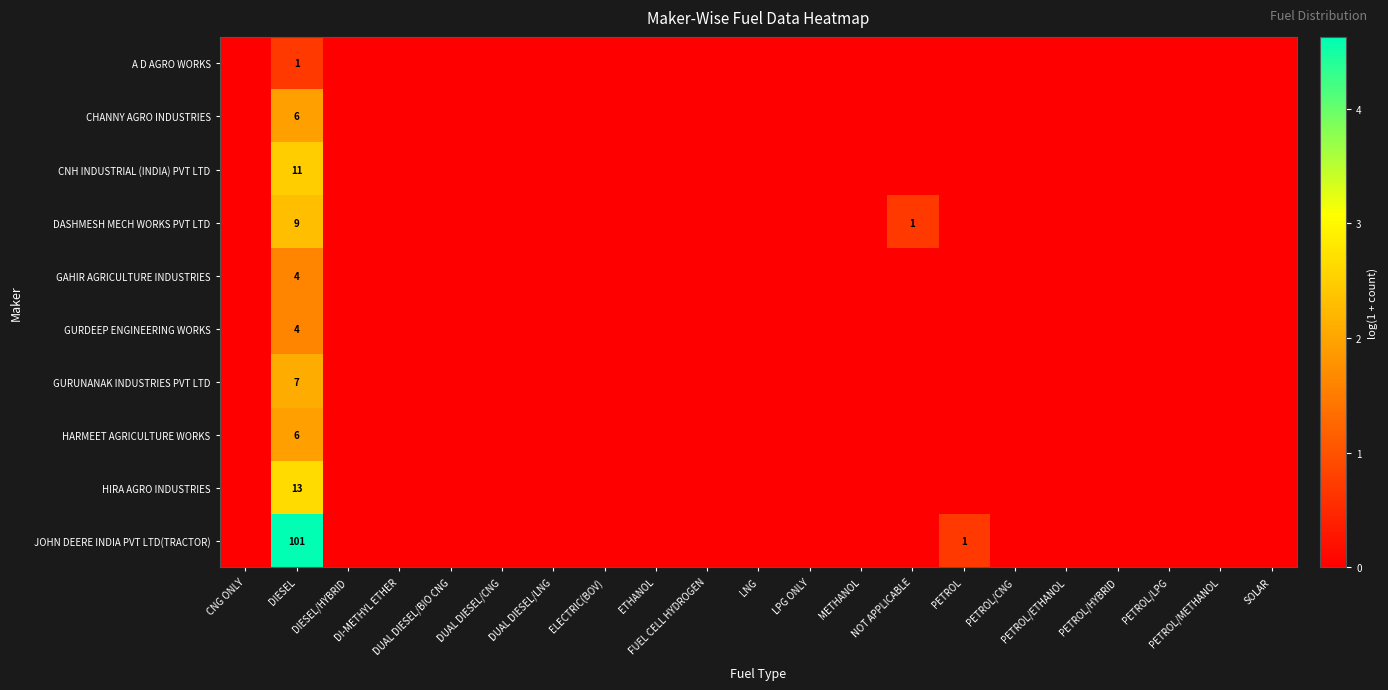

How many values in HARMEET AGRICULTURE WORKS are above zero?

1